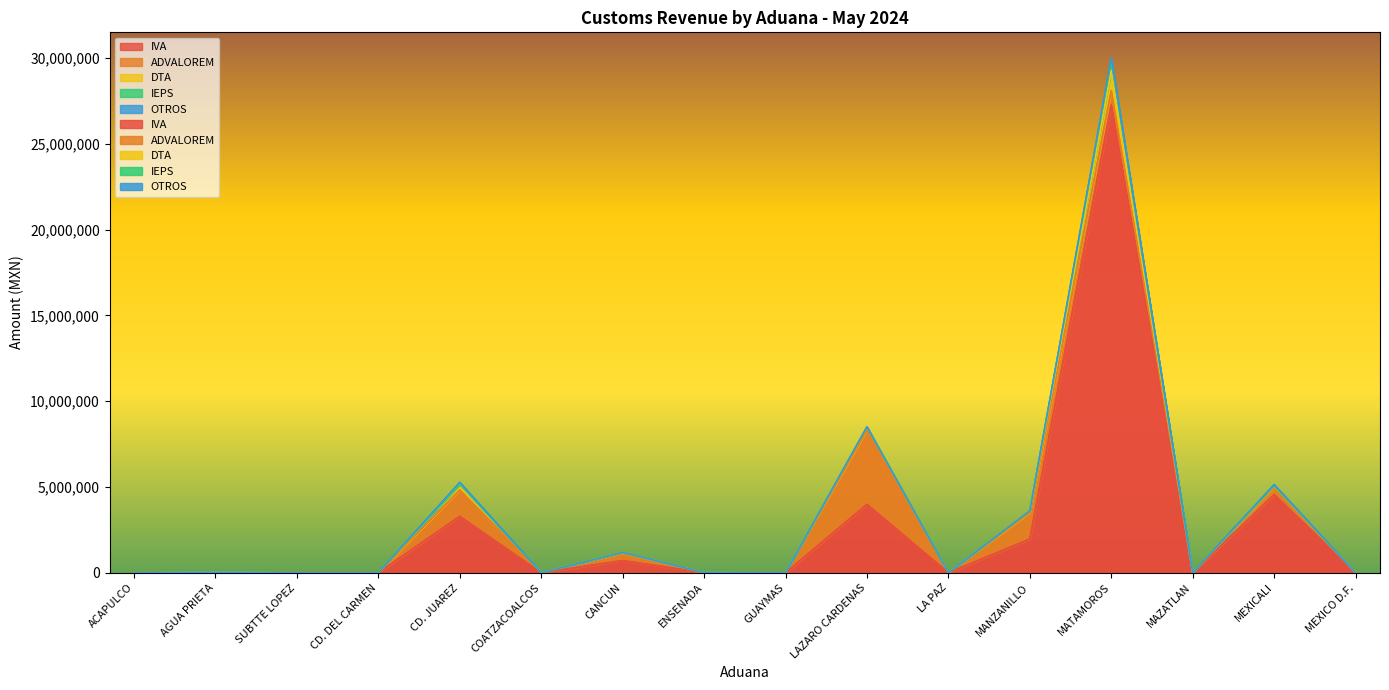

Is it true that IVA equals 59 at ENSENADA?

False